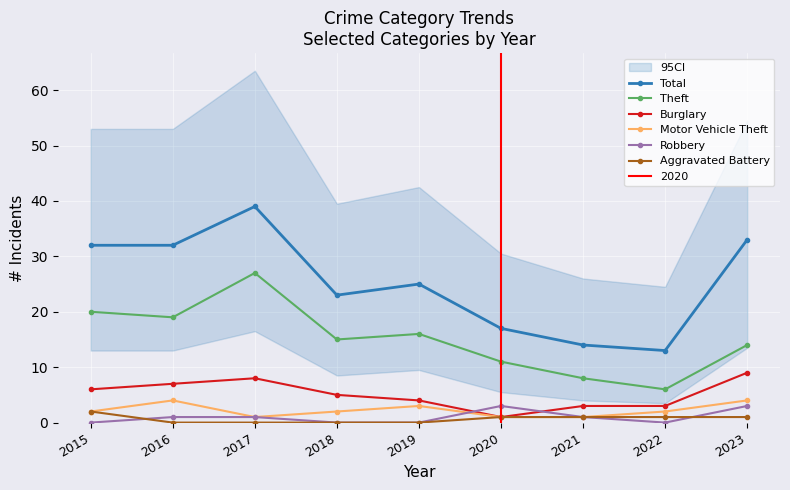

What is the difference between the second highest and minimum values in the Aggravated Battery series?

1